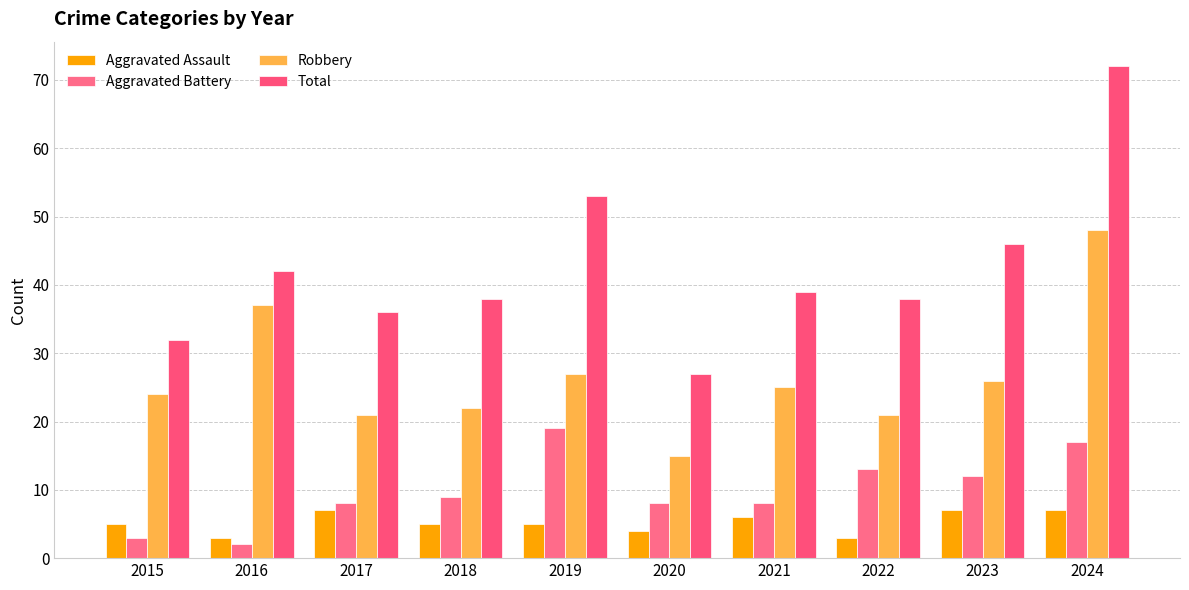

What is the total value across all series at 2022?

75